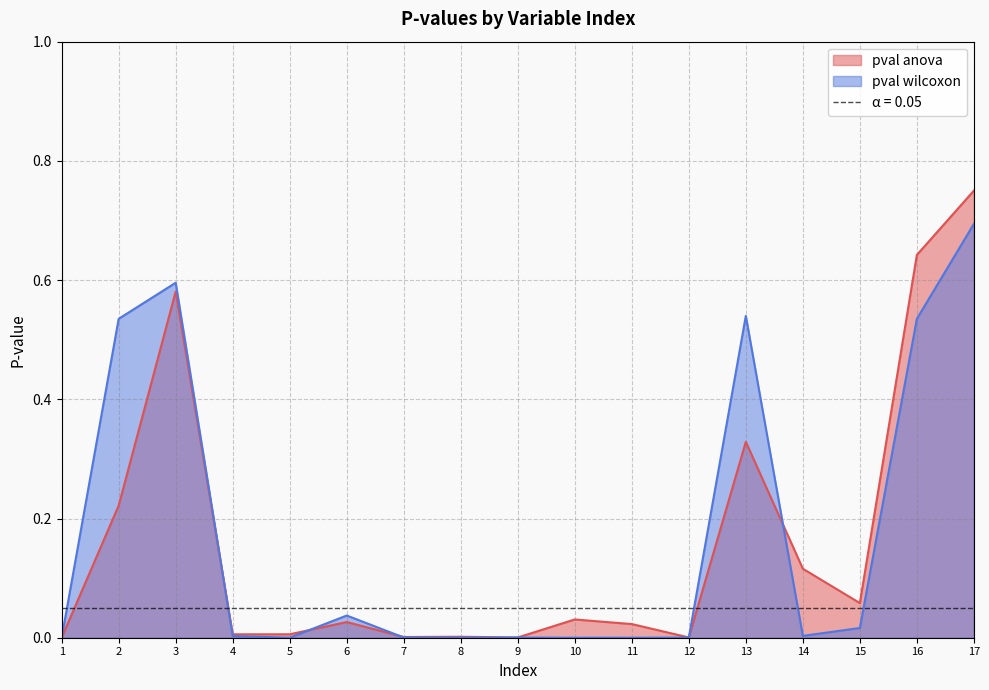

What is the difference between the pval wilcoxon values at 13 and 6?

0.5